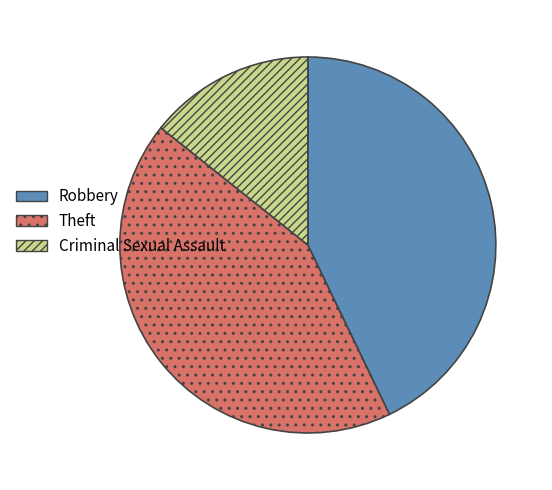

Do Robbery and Theft together represent more than half of the pie?

Yes